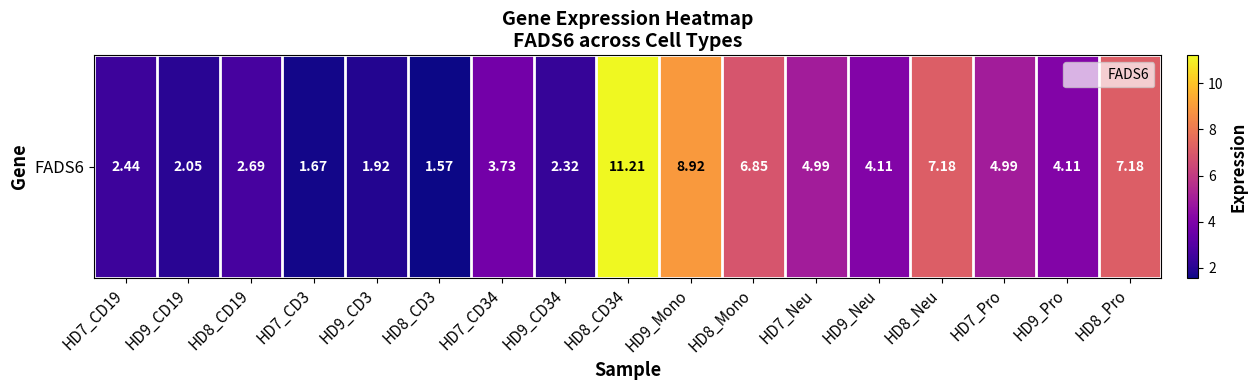

What is the minimum value shown in the chart?

1.6